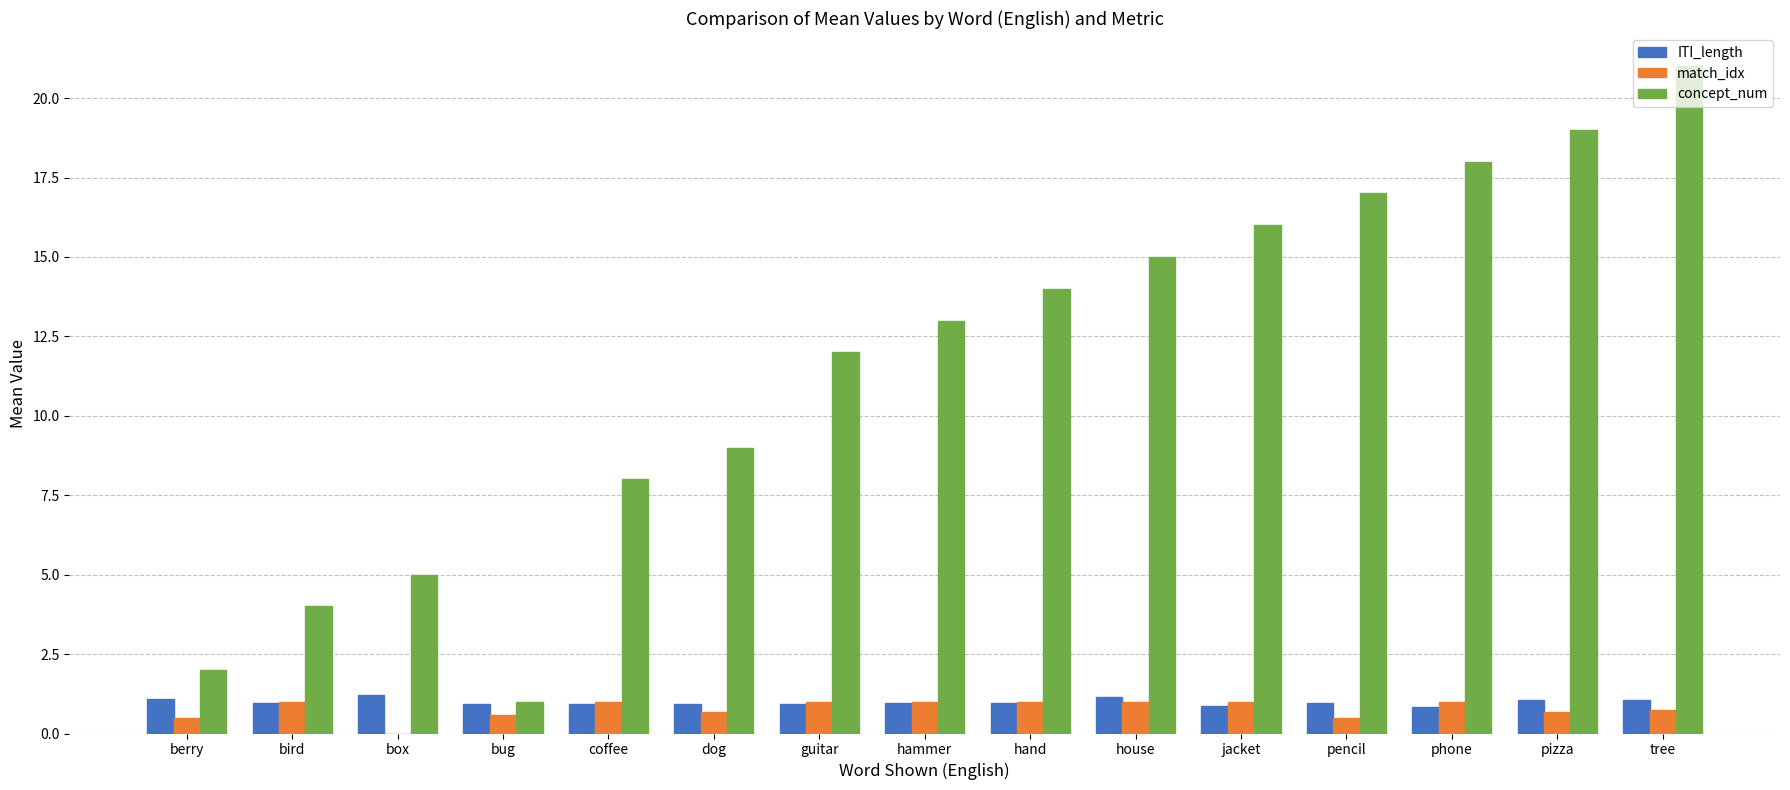

What is the average value of the ITI_length series?

1.0